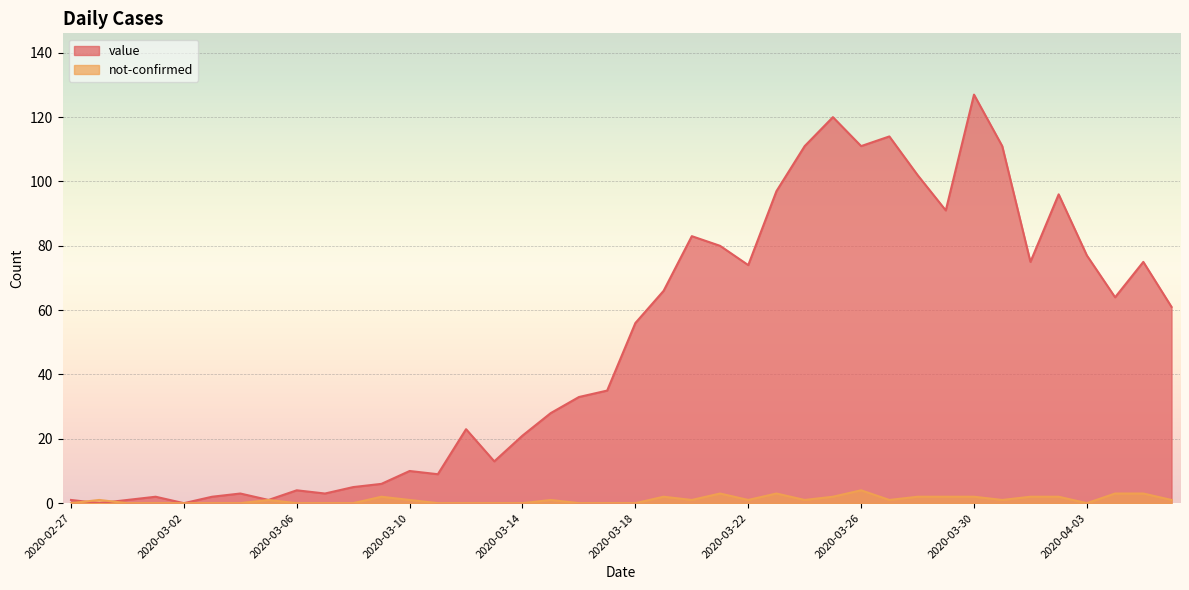

The value of not-confirmed at 2020-03-19 is 3. True or false?

False